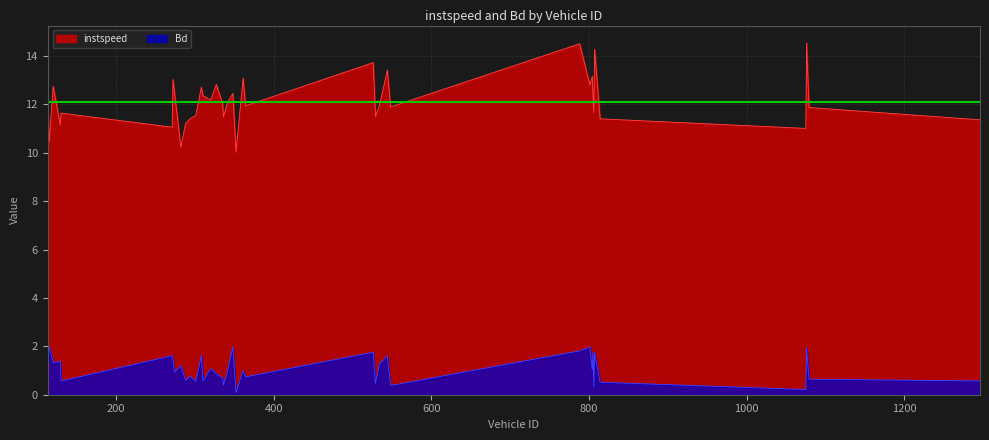

What are all the series names shown in the legend?

instspeed, Bd